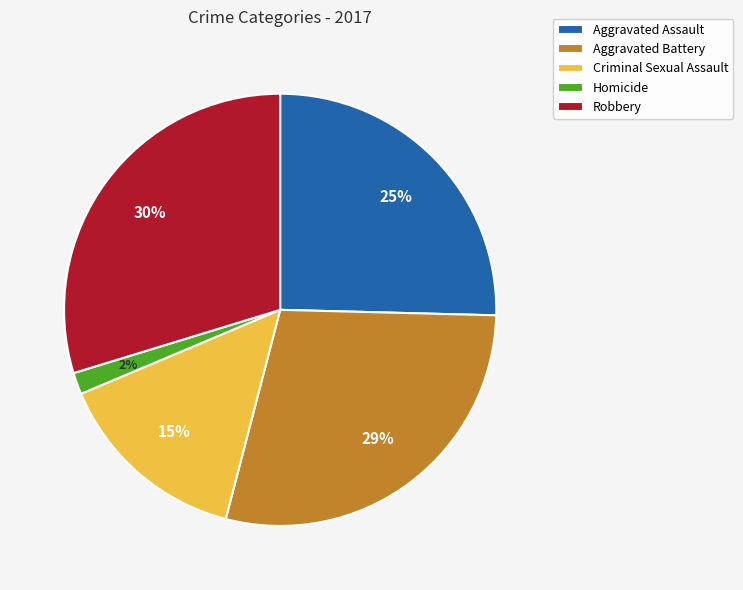

What percentage is the Homicide slice, to the nearest percent?

2%